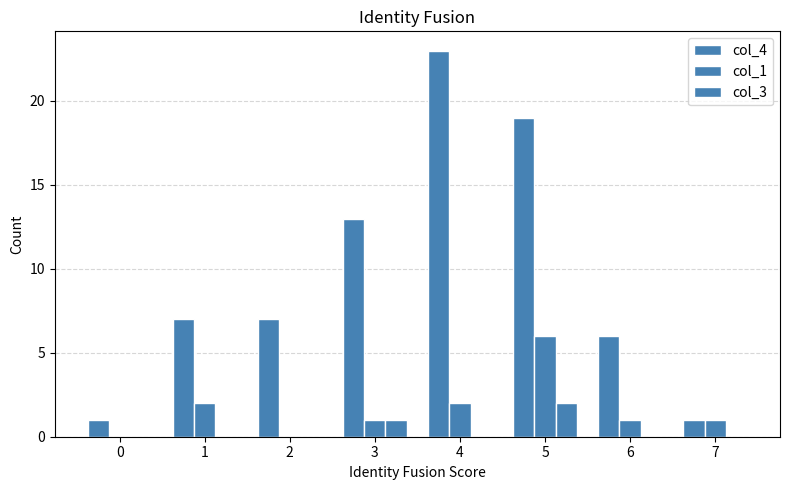

What is the total value across all series at 5?

27